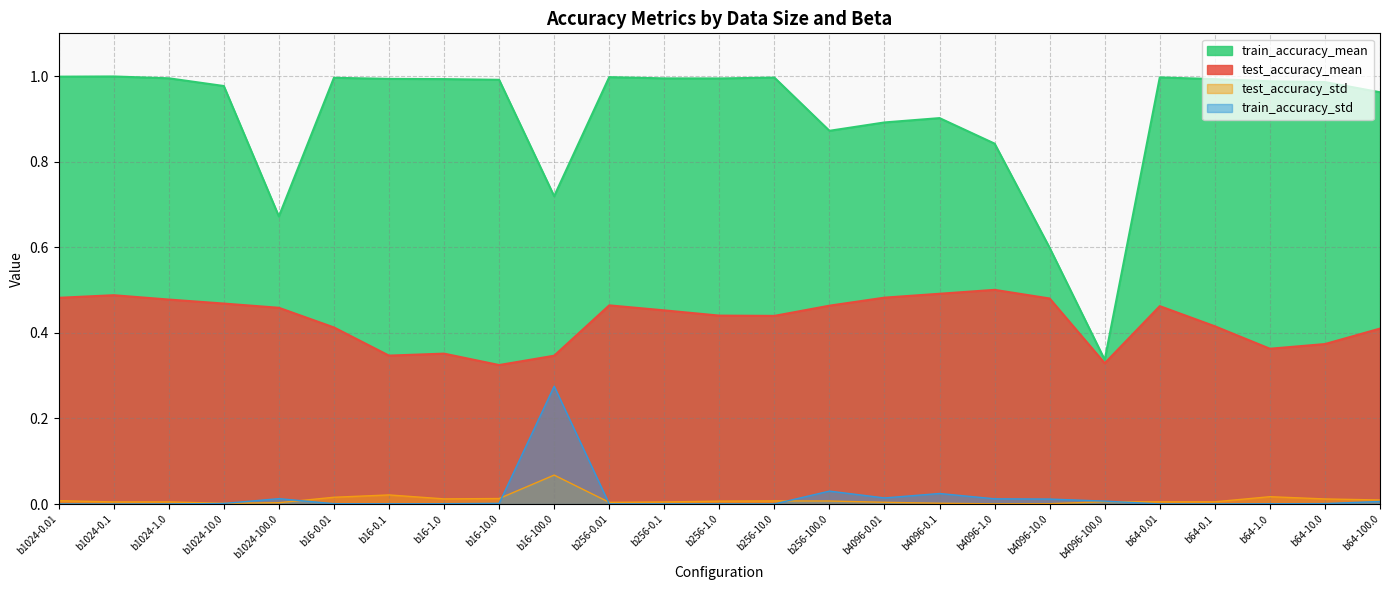

Rank the series at b64-0.1 from lowest to highest value.

train_accuracy_std, test_accuracy_std, test_accuracy_mean, train_accuracy_mean